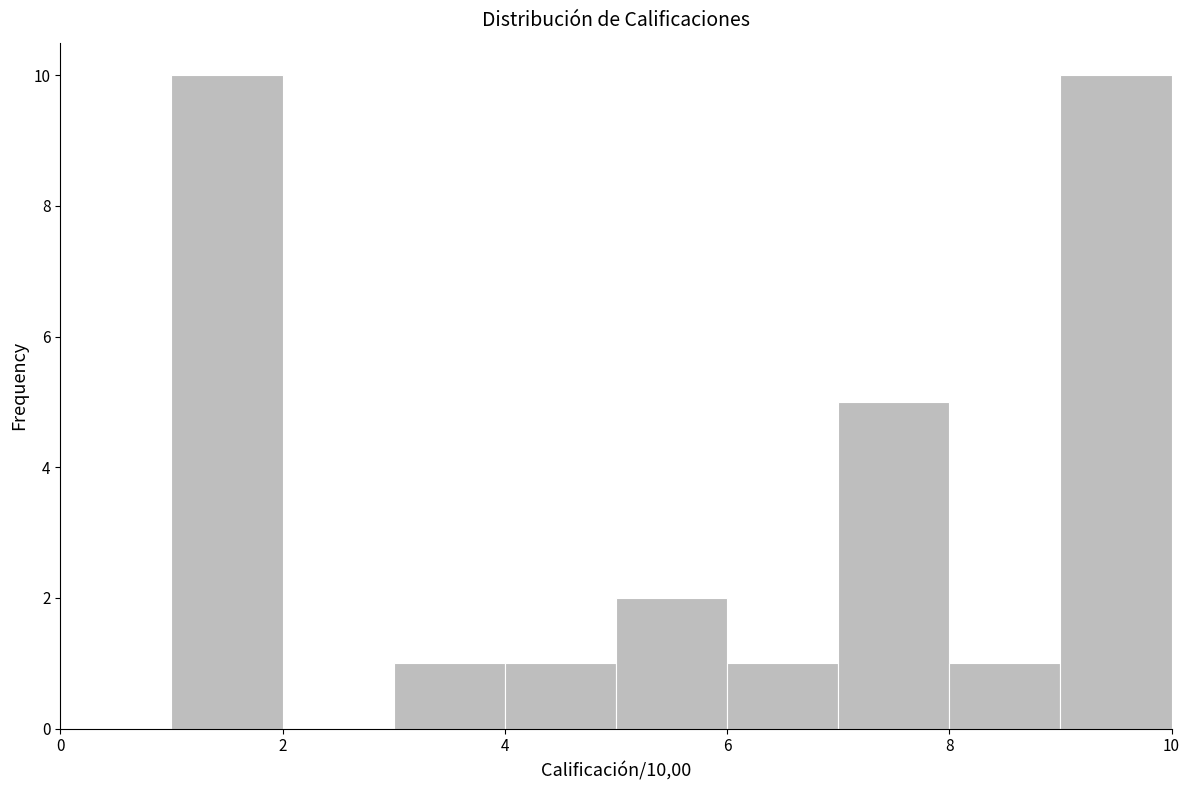

What is the height of the bar covering 5 to 6 on the x-axis? The values are not printed on the chart, so give them approximately, as read against the axis.

2